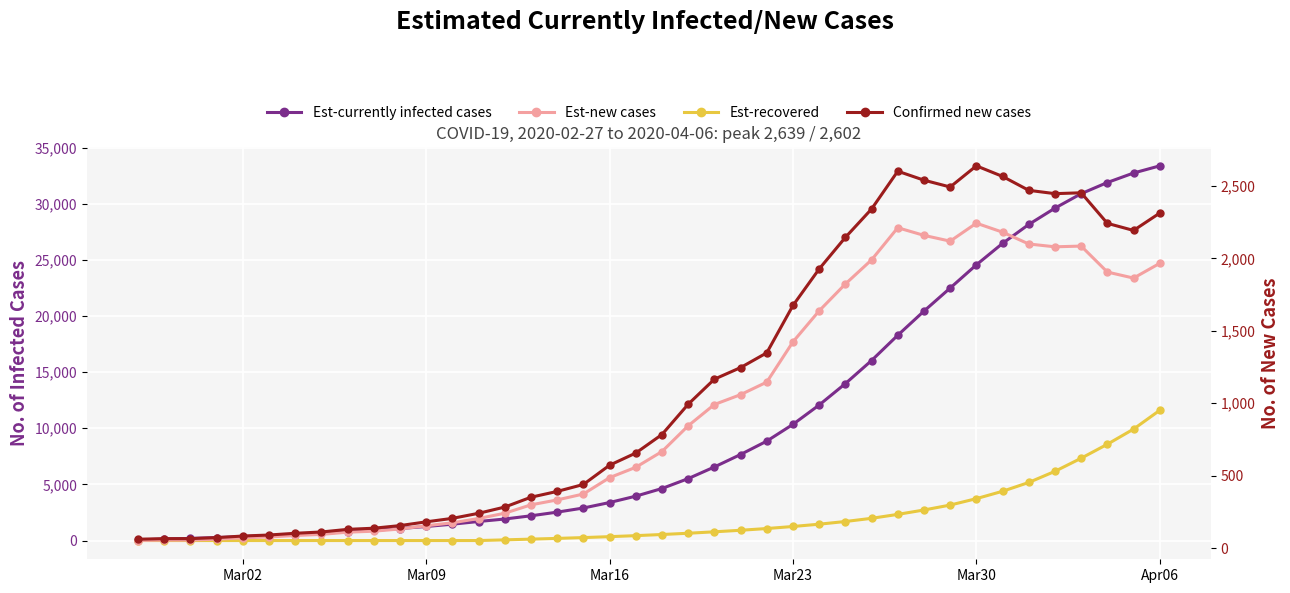

The value of Est-new cases at 22 is 336.9. True or false?

False